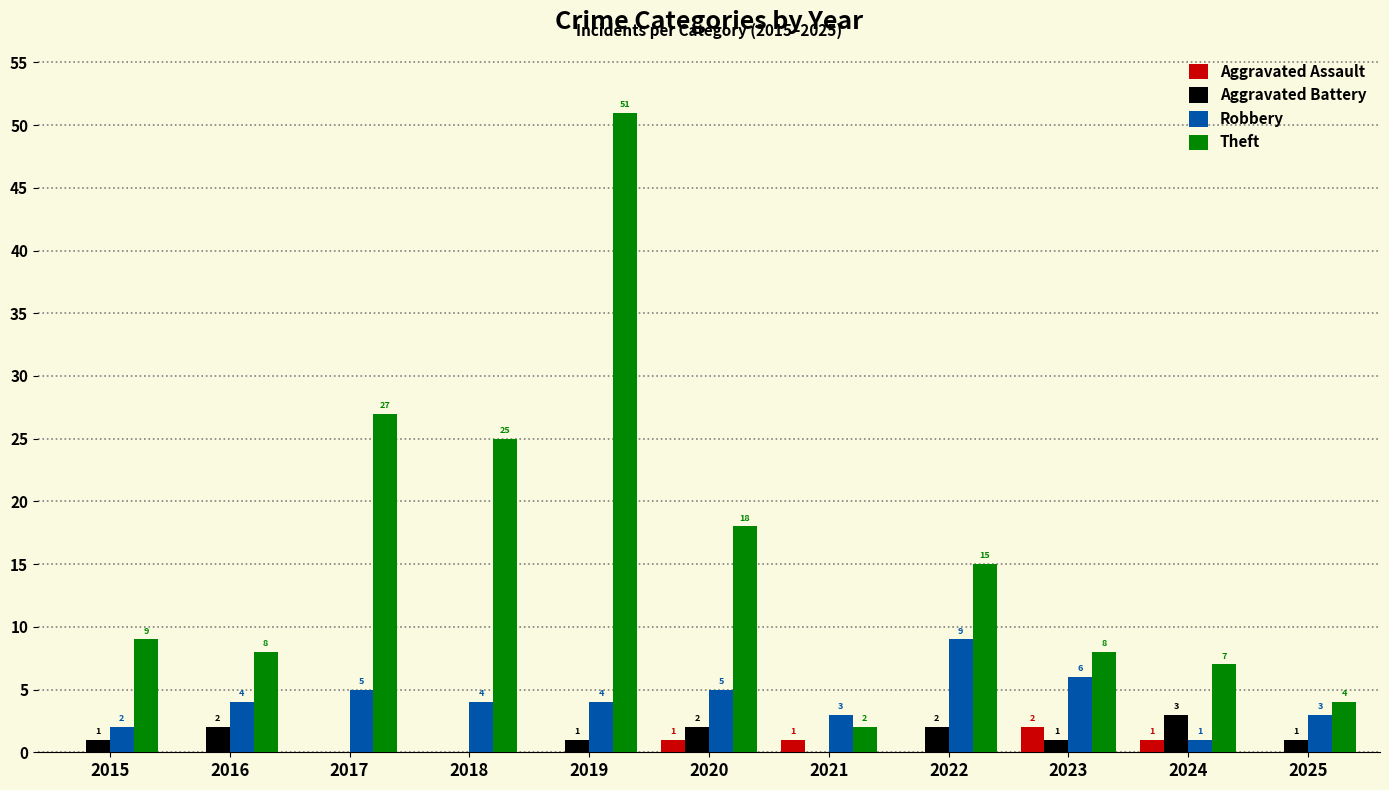

What is the greatest value displayed?

51